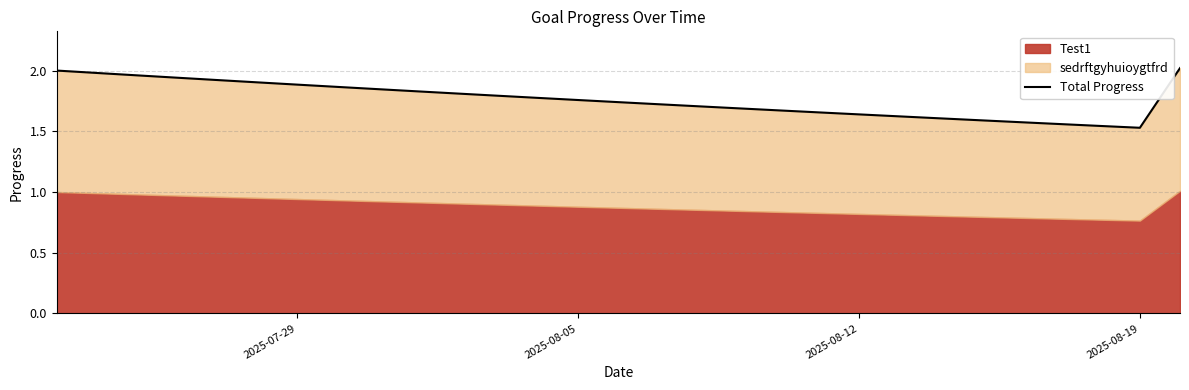

What is the sum of all values?

51.1